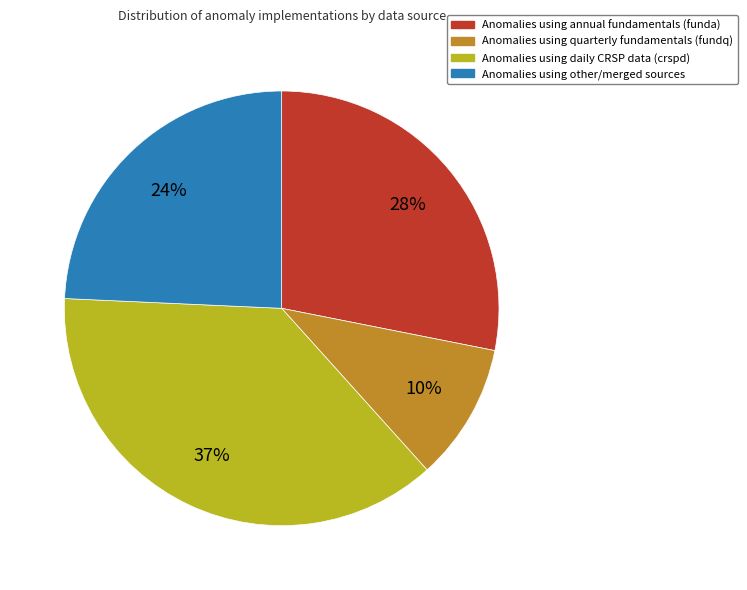

To the nearest percent, what is the average slice percentage?

25%